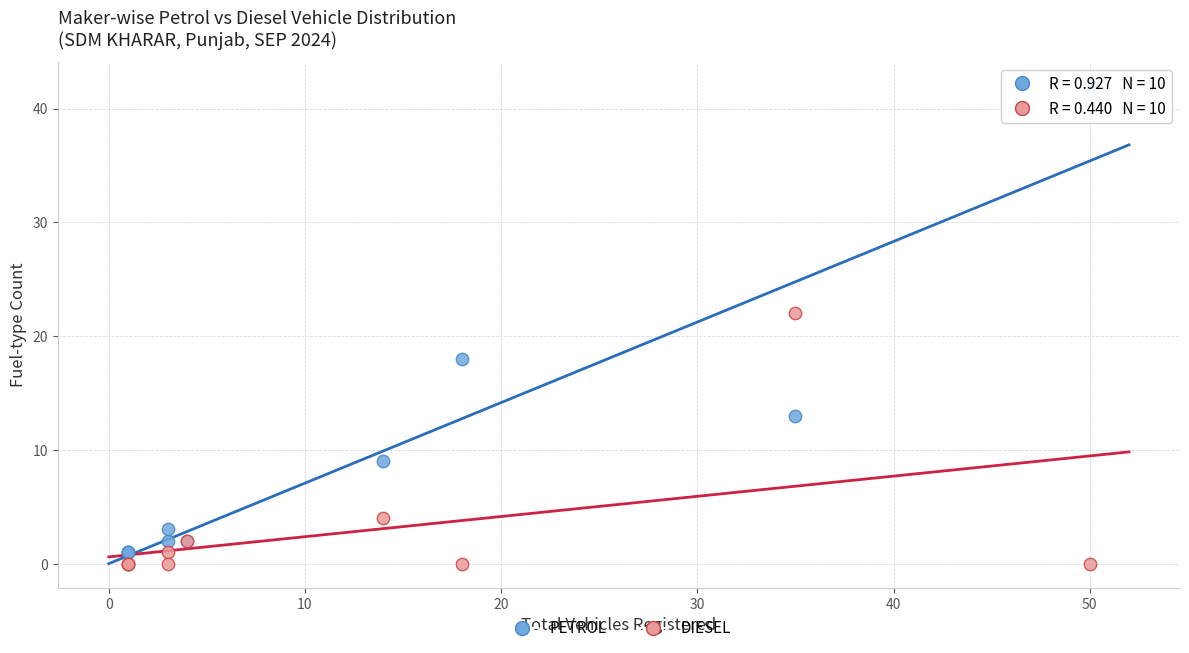

What are all the series names shown in the legend?

PETROL, DIESEL